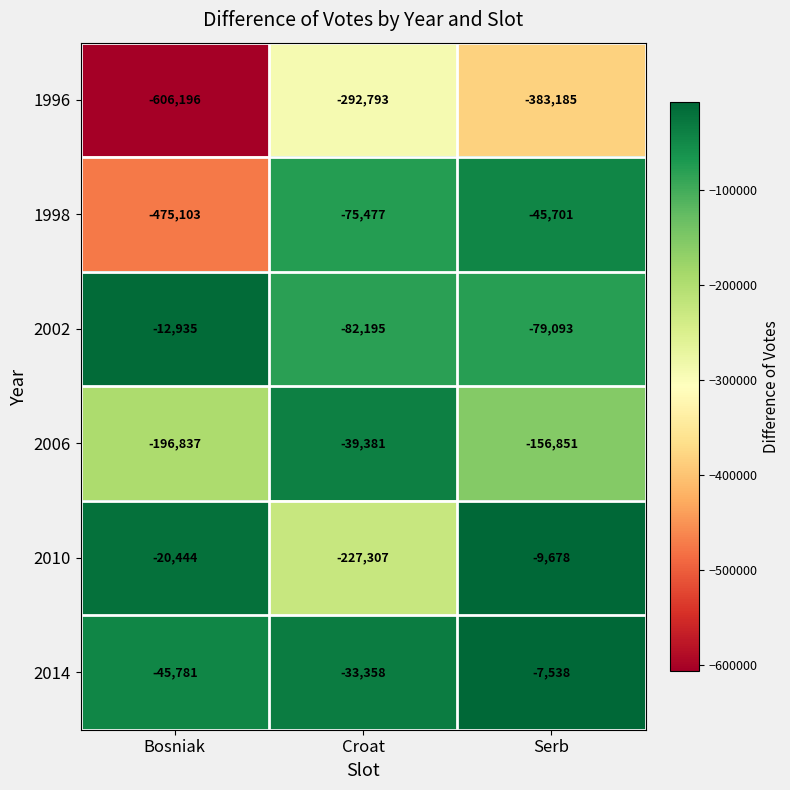

At which category is the sum across all series the highest?

Serb